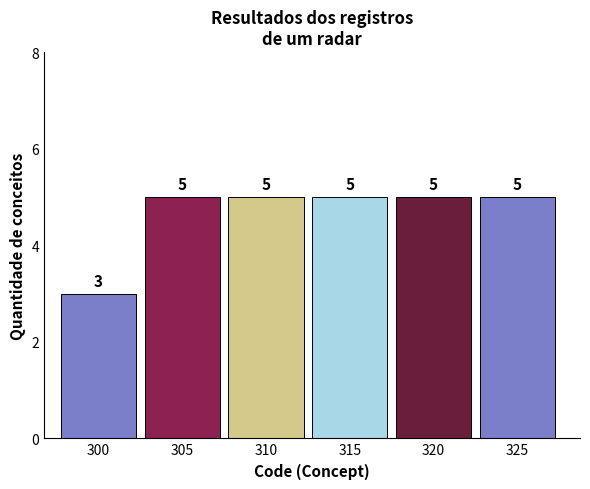

Reading left to right, extract all data points from this chart.

3	5	5	5	5	5